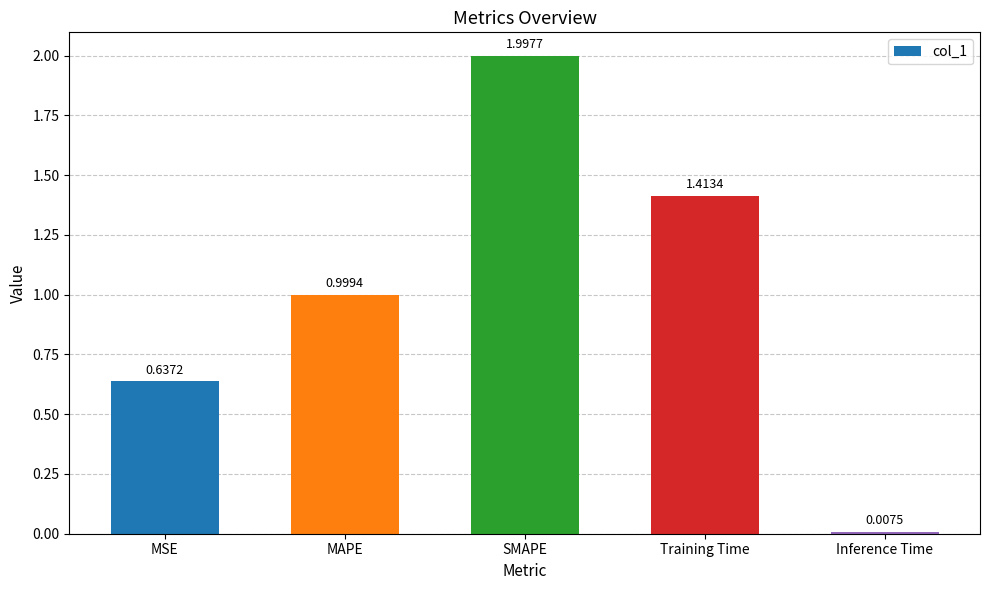

What is the greatest value displayed?

2.0